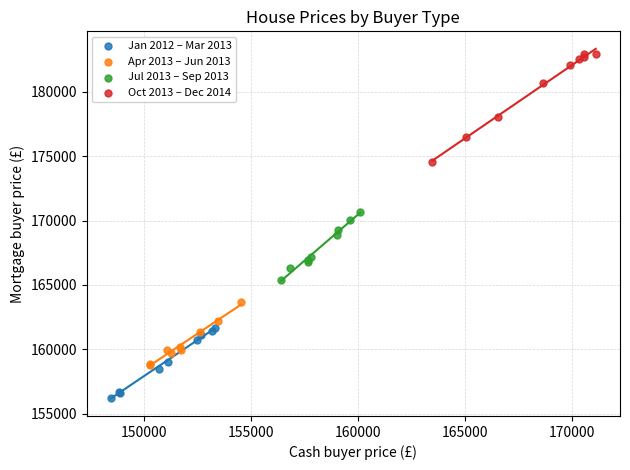

Which series reaches the minimum Y coordinate?

Jan 2012 – Mar 2013